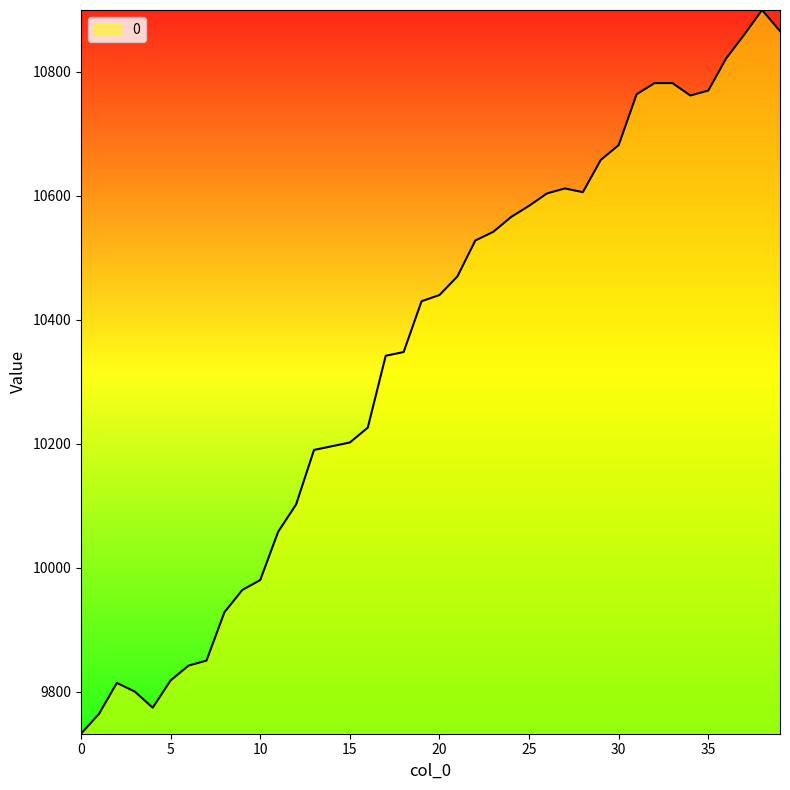

What is the difference between the maximum and minimum values?

1168